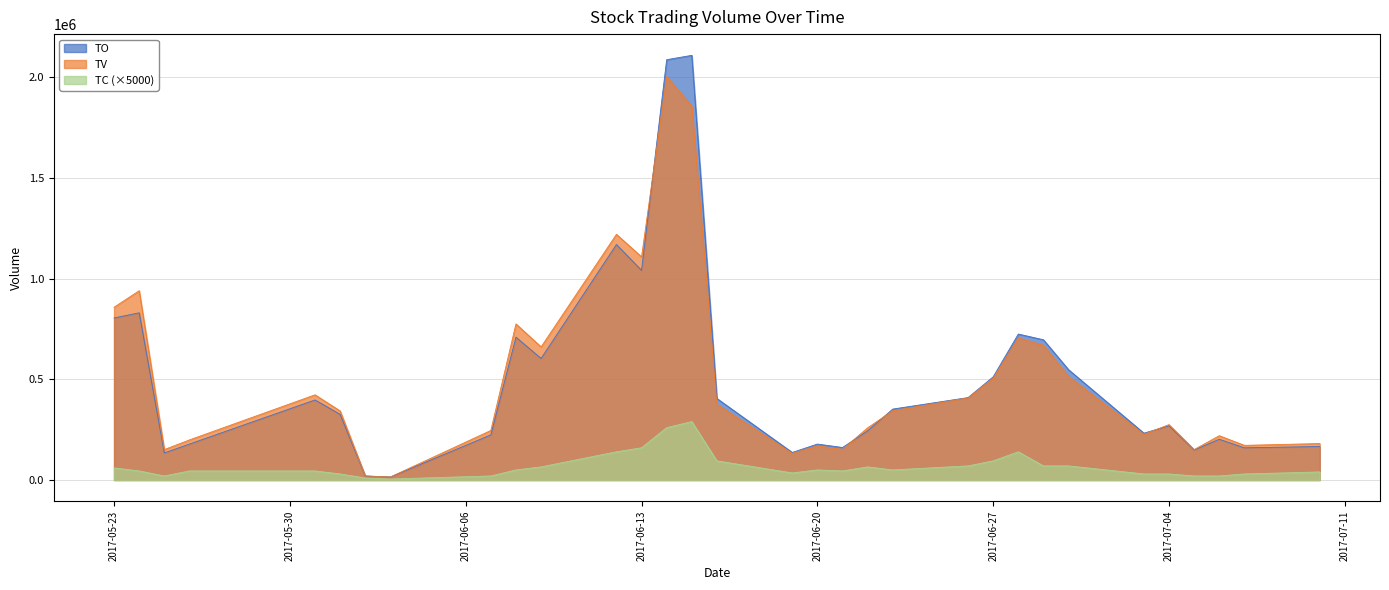

Where does the TC series first go above 50000?

2017-05-23